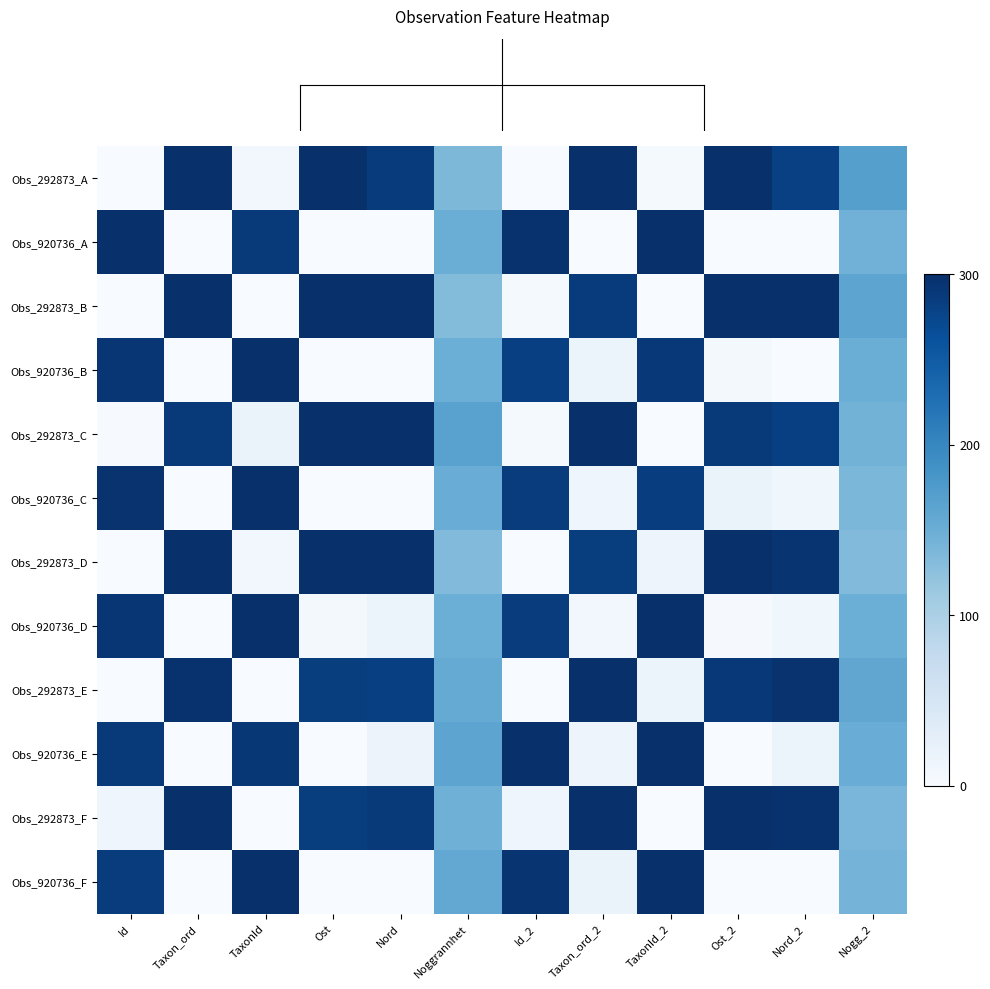

Reading right to left, transcribe all the data shown in this chart.

row_0: 168.8	280.8	300.0	4.0	300.0	0.0	136.2	286.2	300.0	9.3	300.0	0.0
row_1: 144.7	0.0	0.0	300.0	0.0	297.3	151.0	0.0	0.0	287.3	0.0	300.0
row_2: 162.3	300.0	300.0	0.0	286.8	4.3	131.9	300.0	300.0	0.0	300.0	0.0
row_3: 150.8	0.0	6.5	290.4	16.4	281.4	149.8	0.0	0.0	300.0	0.0	292.2
row_4: 143.0	281.8	287.8	0.0	300.0	3.9	165.8	300.0	300.0	18.8	287.4	1.9
row_5: 137.9	10.9	19.5	283.0	12.1	285.6	151.7	0.0	0.0	300.0	0.0	295.5
row_6: 132.5	293.2	300.0	14.5	284.6	0.0	133.0	300.0	300.0	8.3	300.0	0.0
row_7: 149.8	10.8	2.5	300.0	8.5	284.8	148.9	15.5	5.5	300.0	0.0	292.4
row_8: 160.2	296.4	290.0	16.3	300.0	0.0	155.5	281.3	284.3	0.0	297.1	0.9
row_9: 151.6	15.7	0.0	300.0	14.9	300.0	162.3	17.2	0.0	291.6	0.0	289.2
row_10: 138.9	296.7	300.0	0.0	300.0	12.7	147.1	289.1	284.4	0.0	300.0	12.3
row_11: 142.0	0.0	0.0	300.0	18.9	294.5	158.1	0.8	0.0	300.0	0.0	284.8